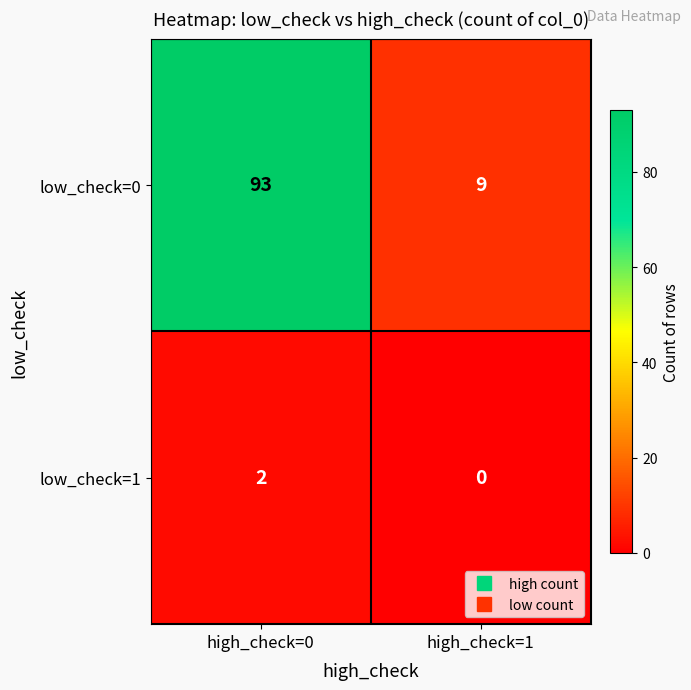

Reading right to left, transcribe all the data shown in this chart.

low_check=0: 9	93
low_check=1: 0	2